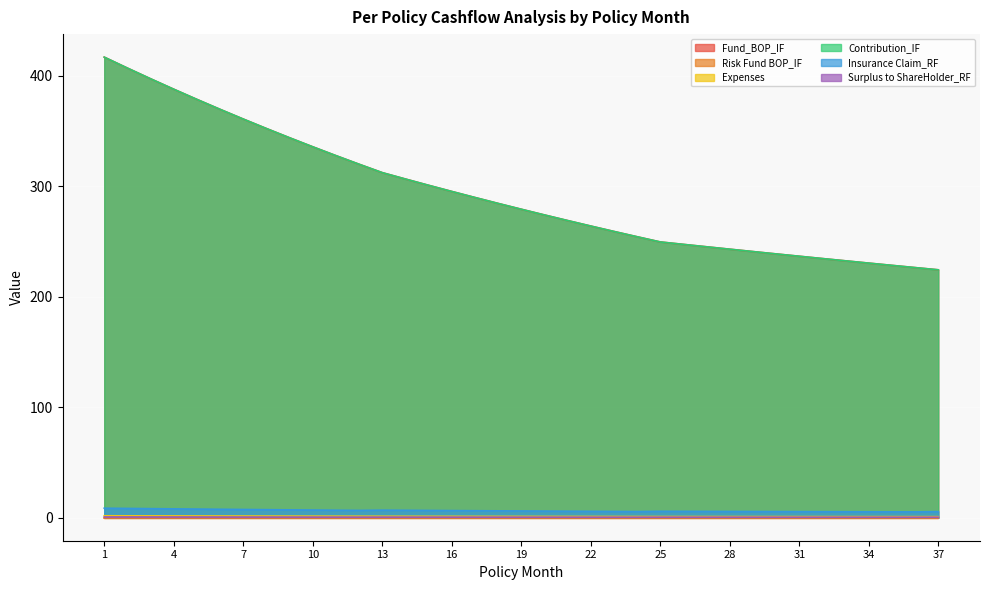

True or false: Surplus to ShareHolder_RF has a value of 0.2 at 26.

False